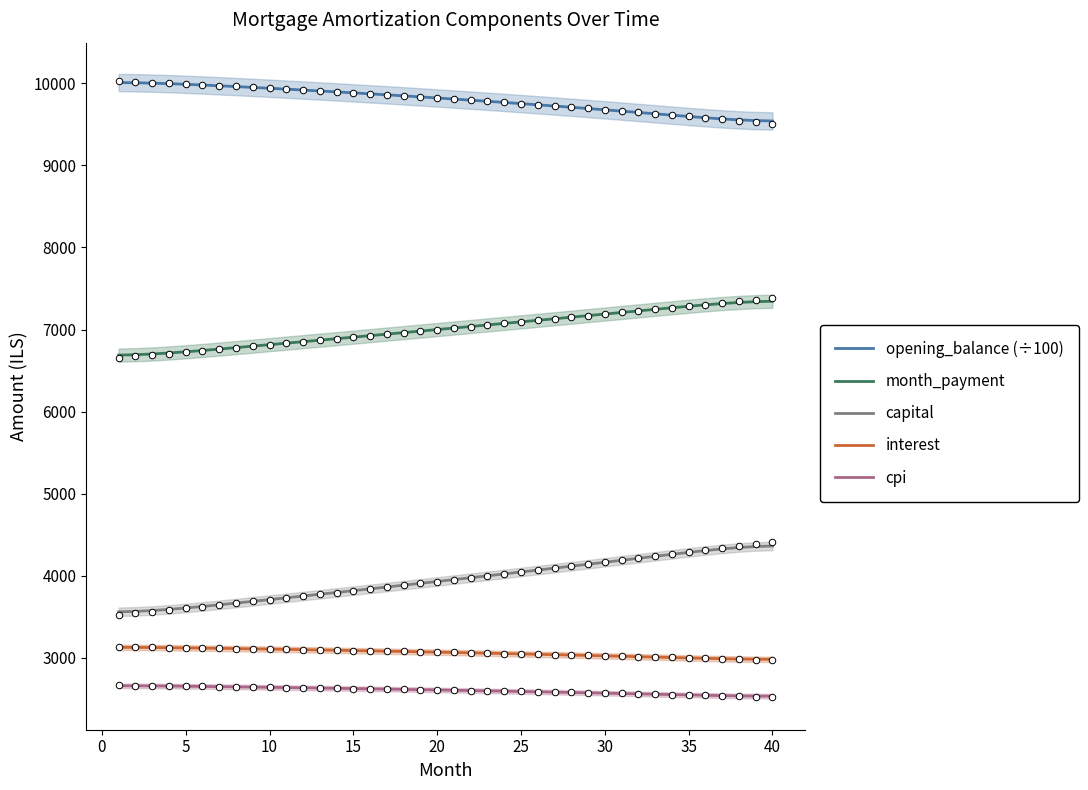

Which series has the widest spread of Y values?

capital